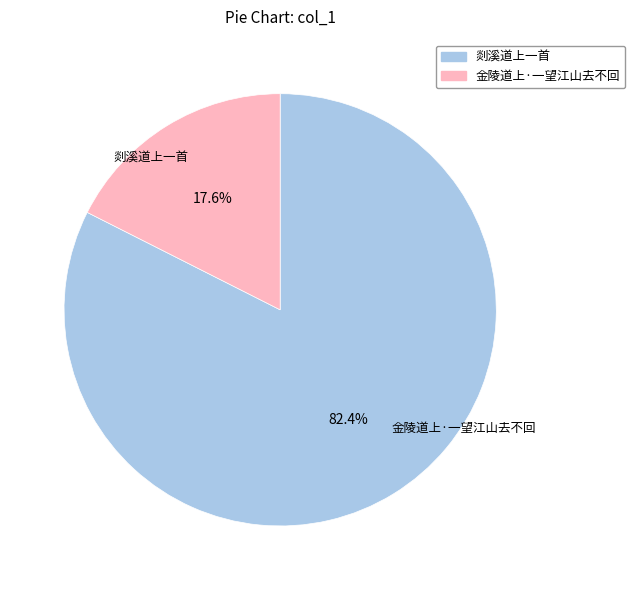

The 金陵道上·一望江山去不回 slice represents 18% of the pie. True or false?

True